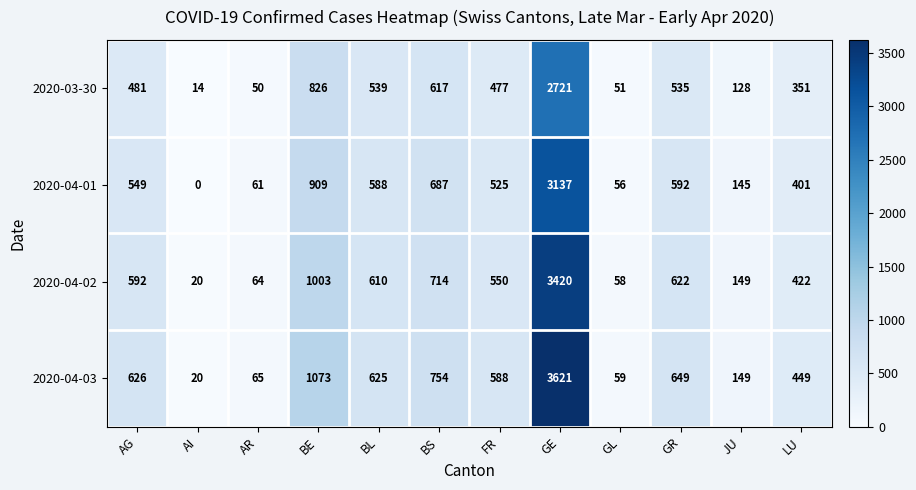

Which category has the highest value across all series?

GE